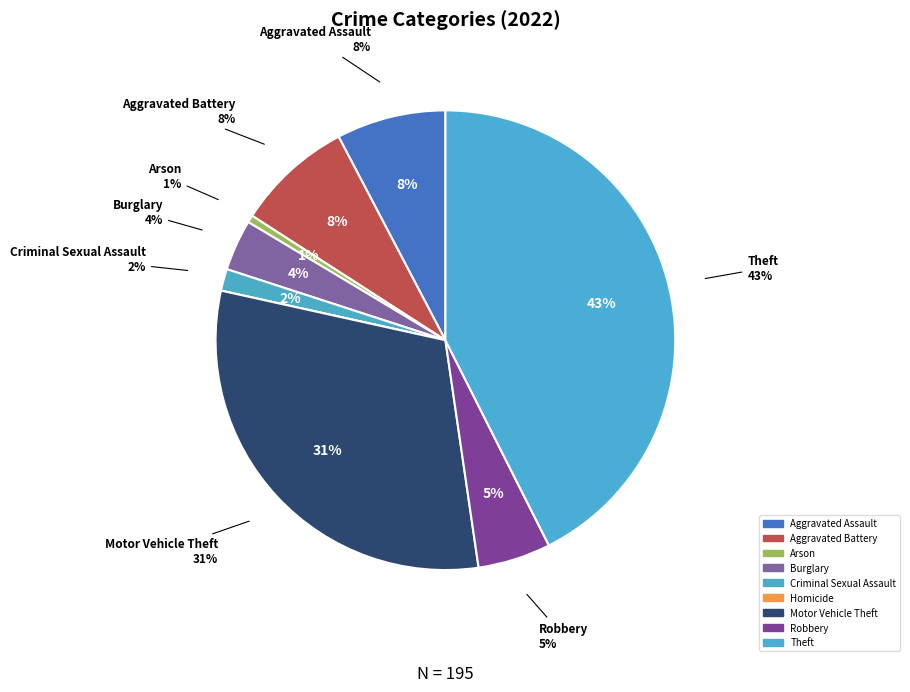

Is it true that Aggravated Assault is 8% of the pie?

True